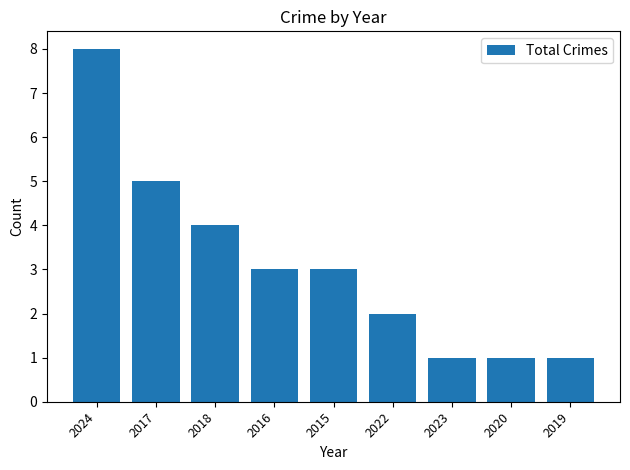

Which has a higher value, 2018 or 2016?

2018